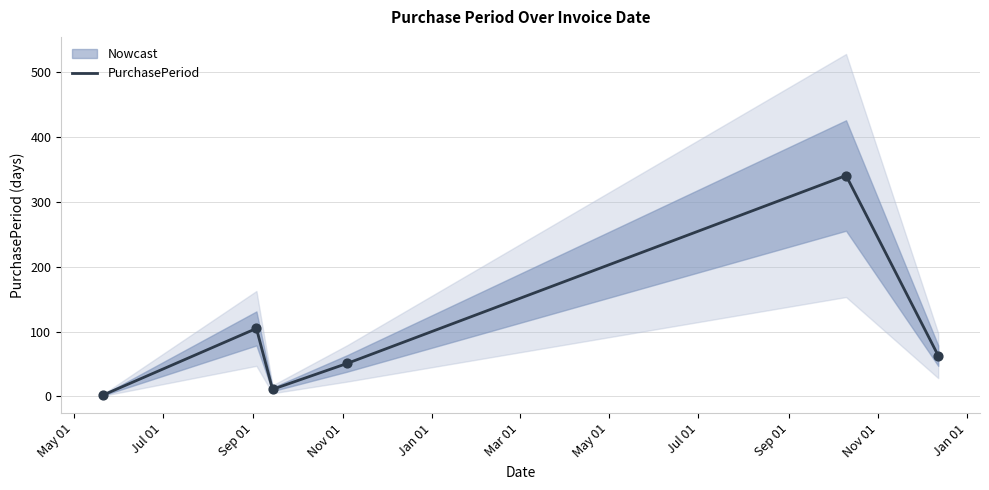

Between Jul 01 and May 01, which is larger?

Jul 01